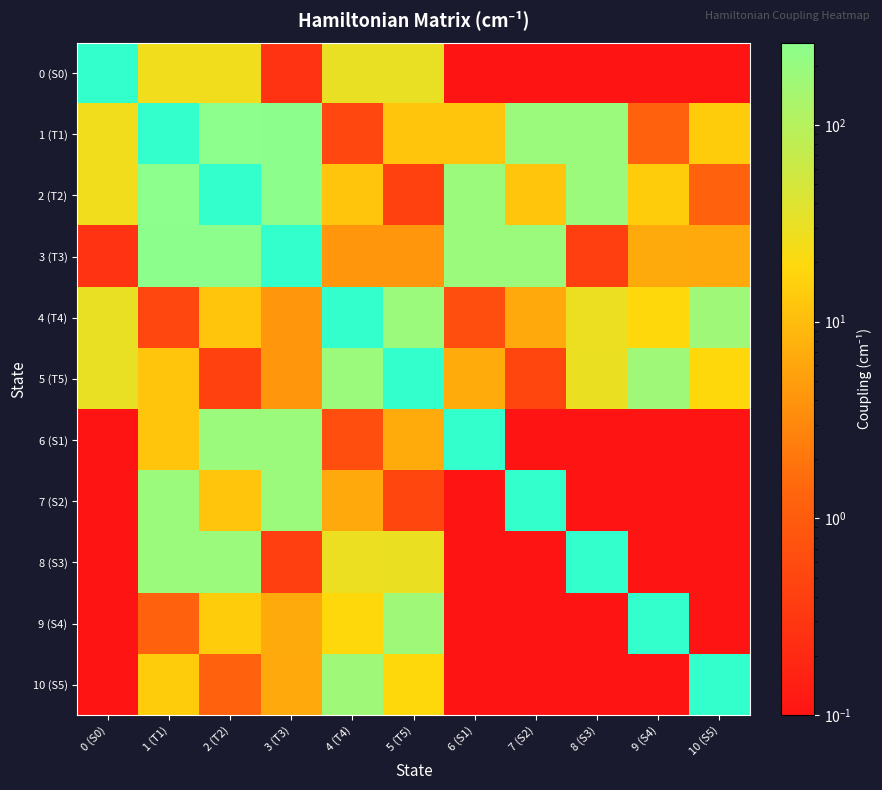

Which category has the highest value in the 4 (T4) series?

4 (T4)